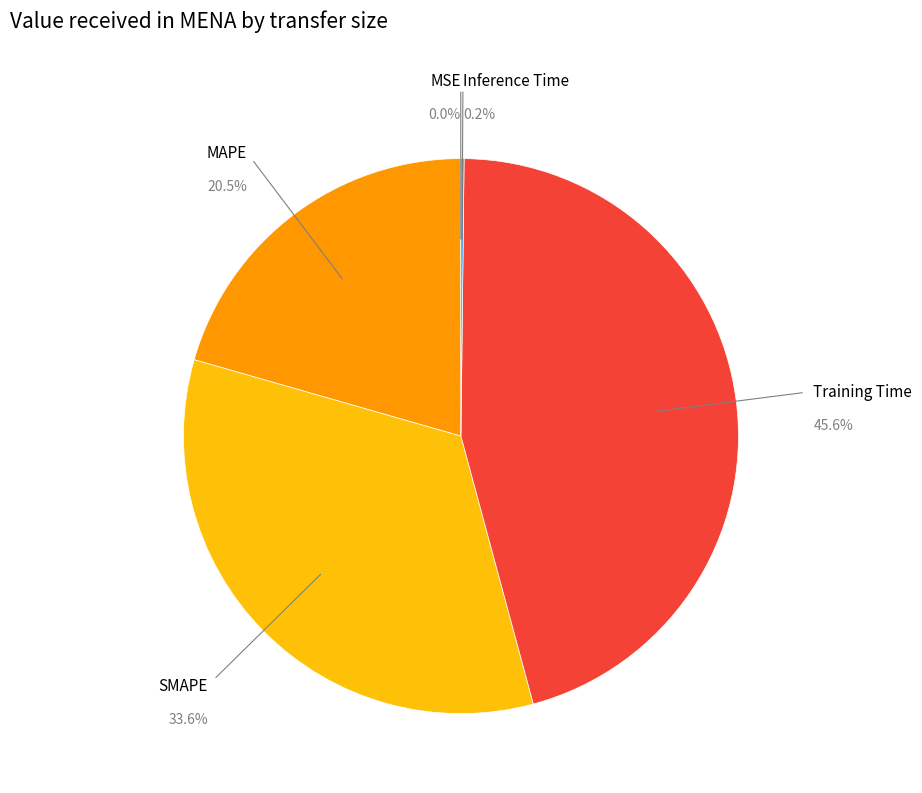

Is there any slice that represents more than half of the pie?

No